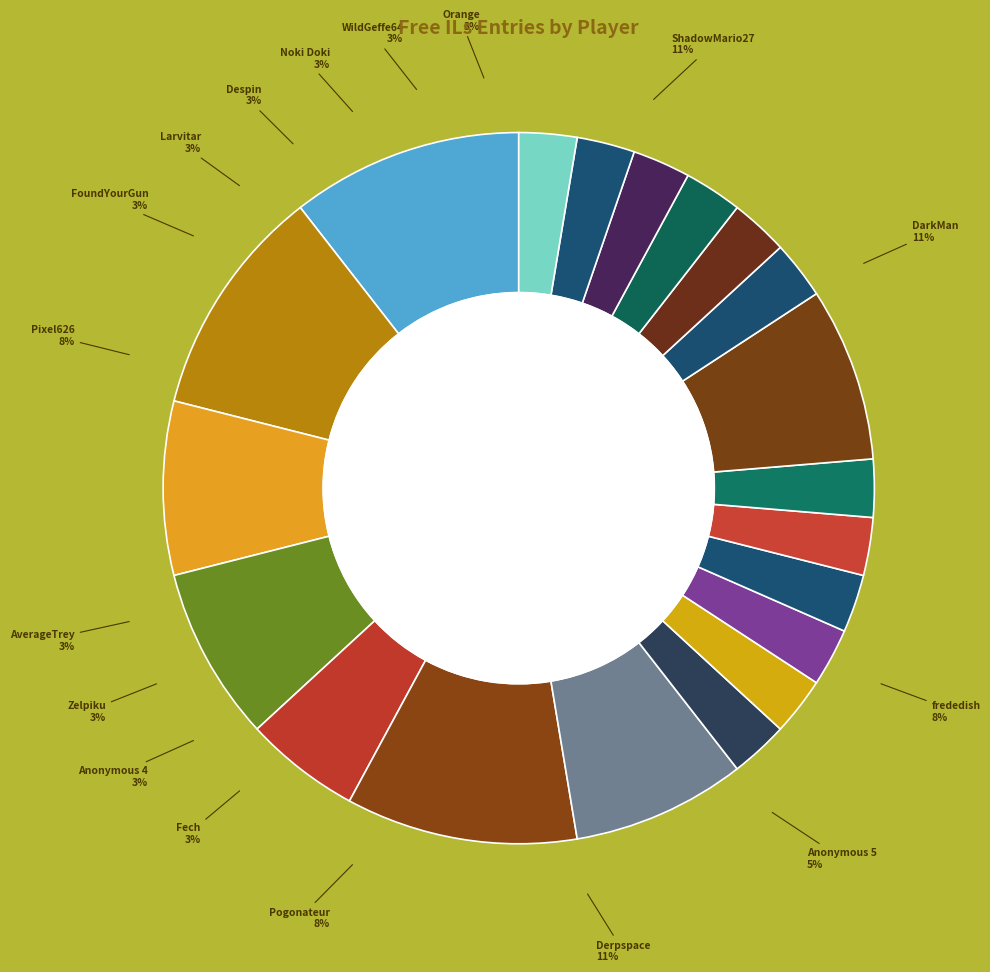

To the nearest percent, what portion does Despin represent?

3%